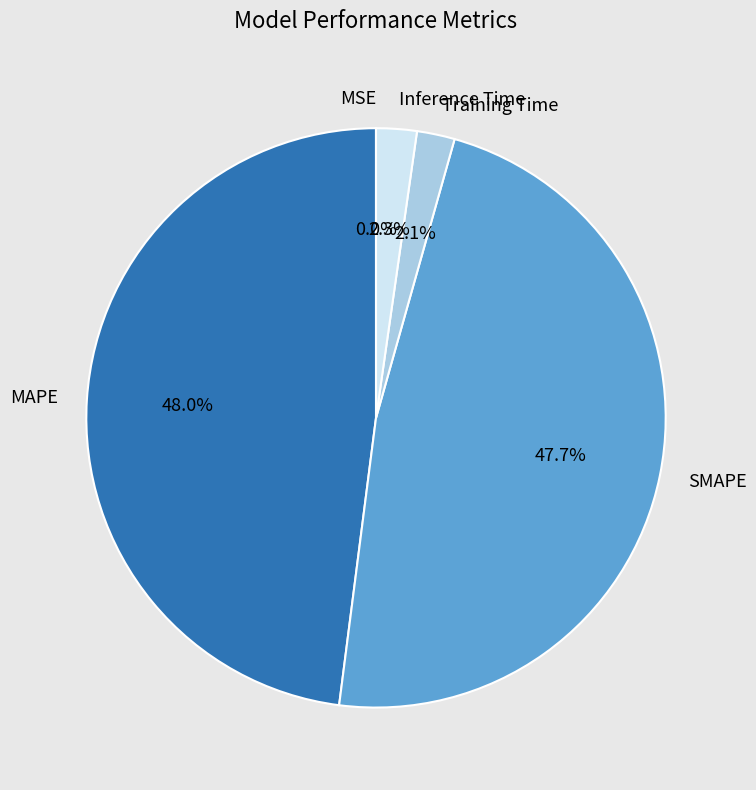

To the nearest percent, what is the average slice percentage?

20%